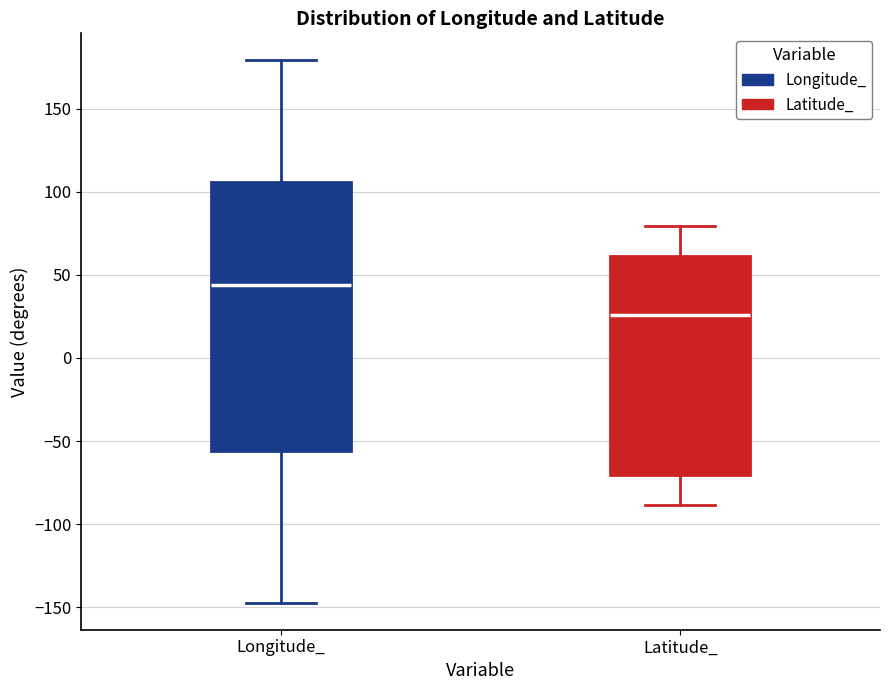

Comparing the boxes themselves (not the whiskers), which one is the tallest?

Longitude_